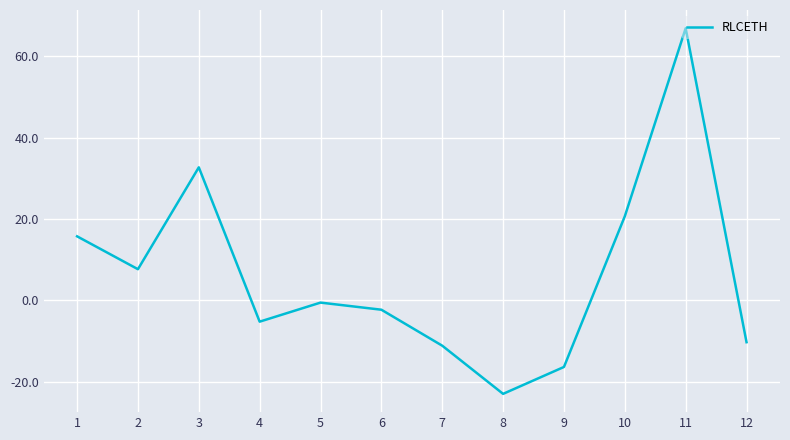

Which category has the lowest value across all series?

8